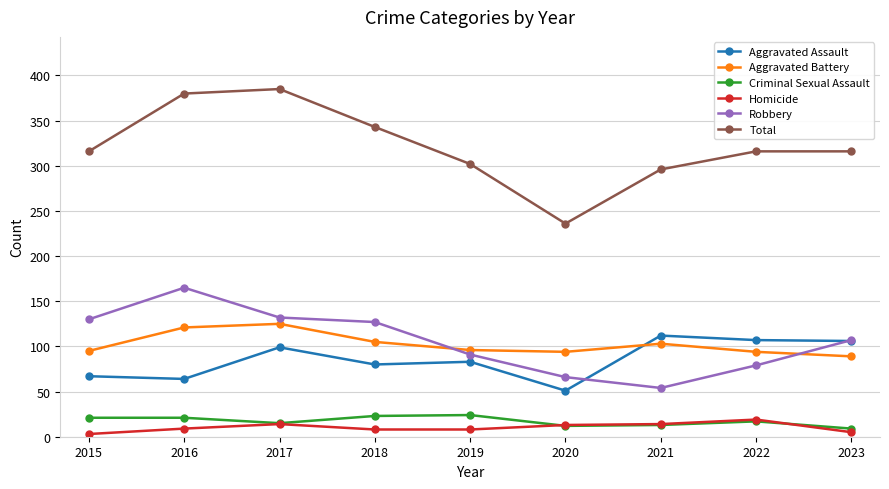

Is the value of Aggravated Assault at 2018 greater than the value of Aggravated Battery at 2015?

No